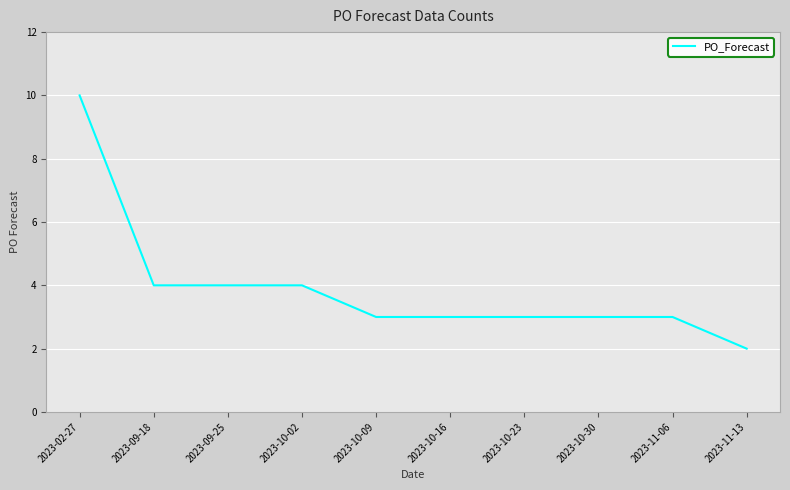

Which has a higher value, 2023-02-27 or 2023-11-13?

2023-02-27